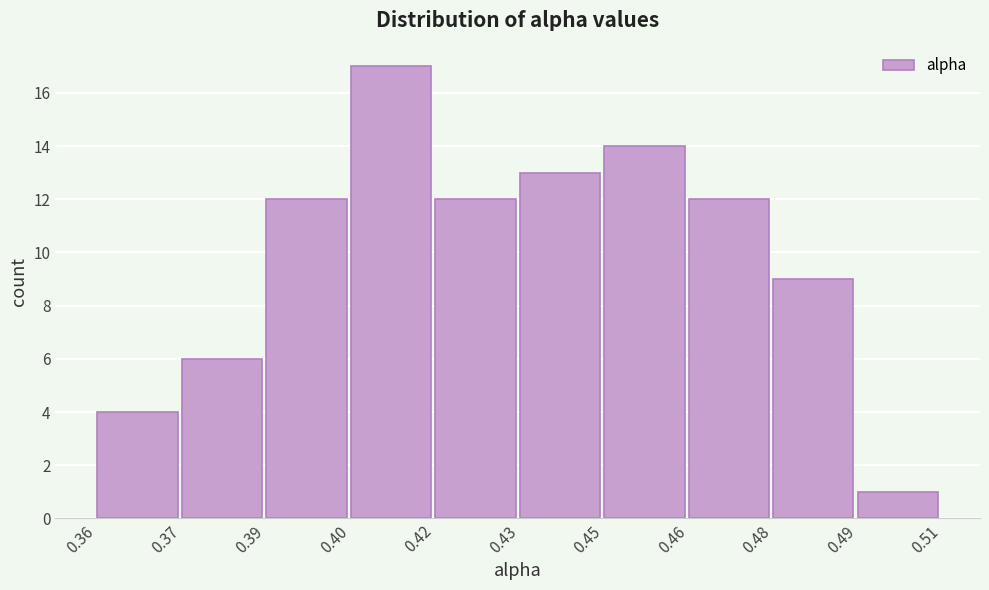

Reading right to left, list all the values displayed in this chart.

0.49=1	0.48=9	0.46=12	0.45=14	0.43=13	0.42=12	0.40=17	0.39=12	0.37=6	0.36=4